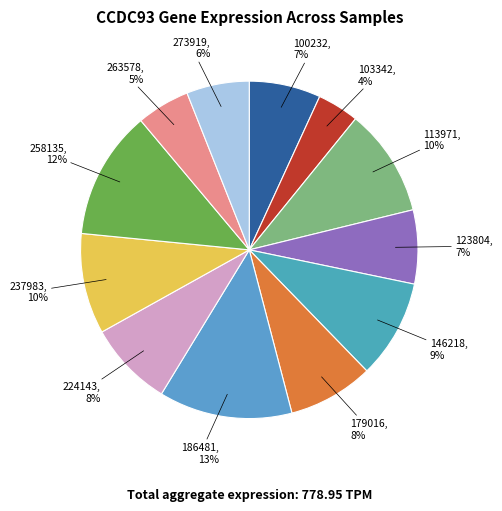

Is there a majority slice in this chart?

No